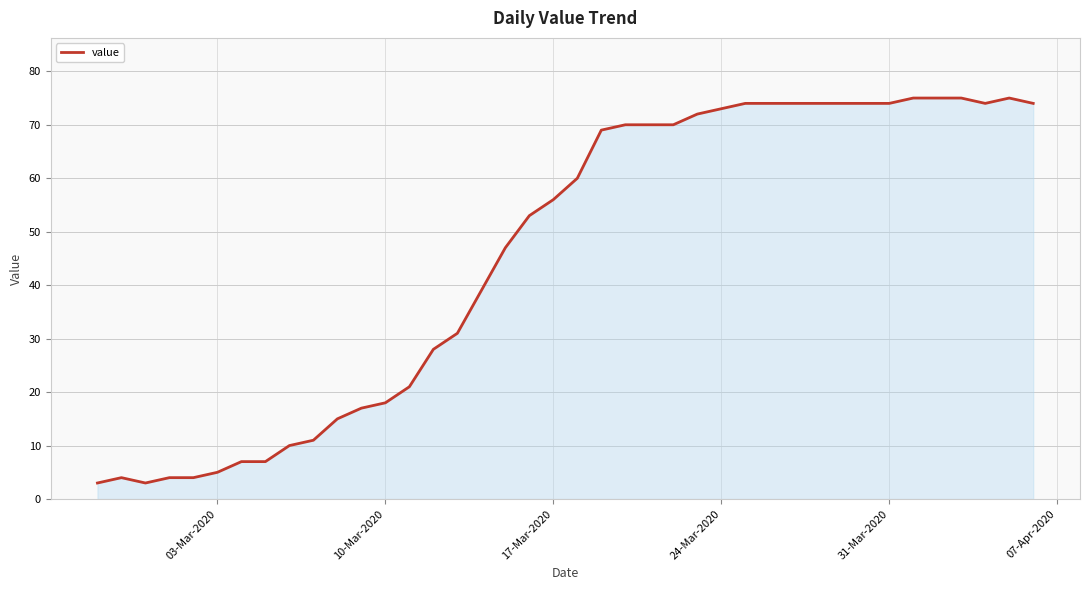

What is the difference between the maximum and minimum values?

72